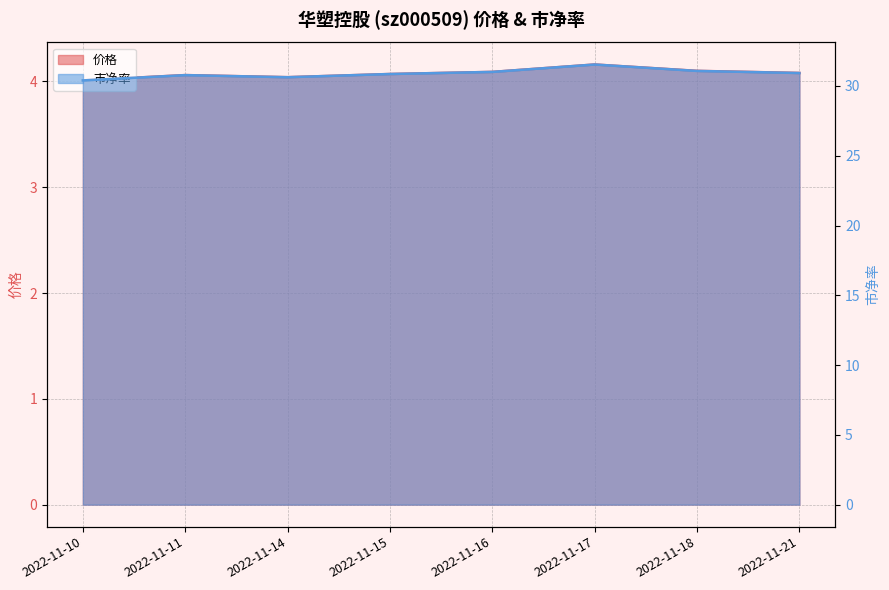

Rank the categories by 市净率 value from highest to lowest.

2022-11-17, 2022-11-18, 2022-11-16, 2022-11-21, 2022-11-15, 2022-11-11, 2022-11-14, 2022-11-10